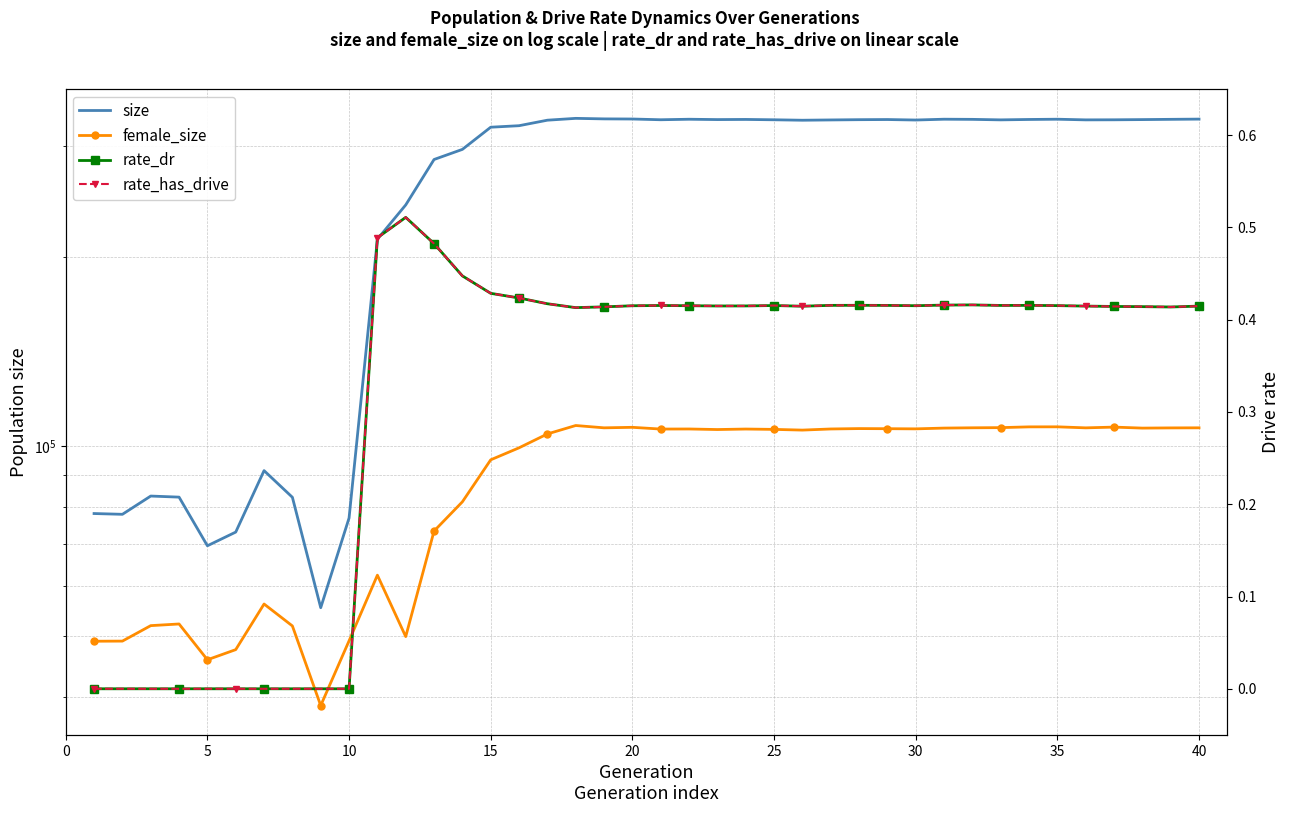

How many lines are shown in the chart?

4